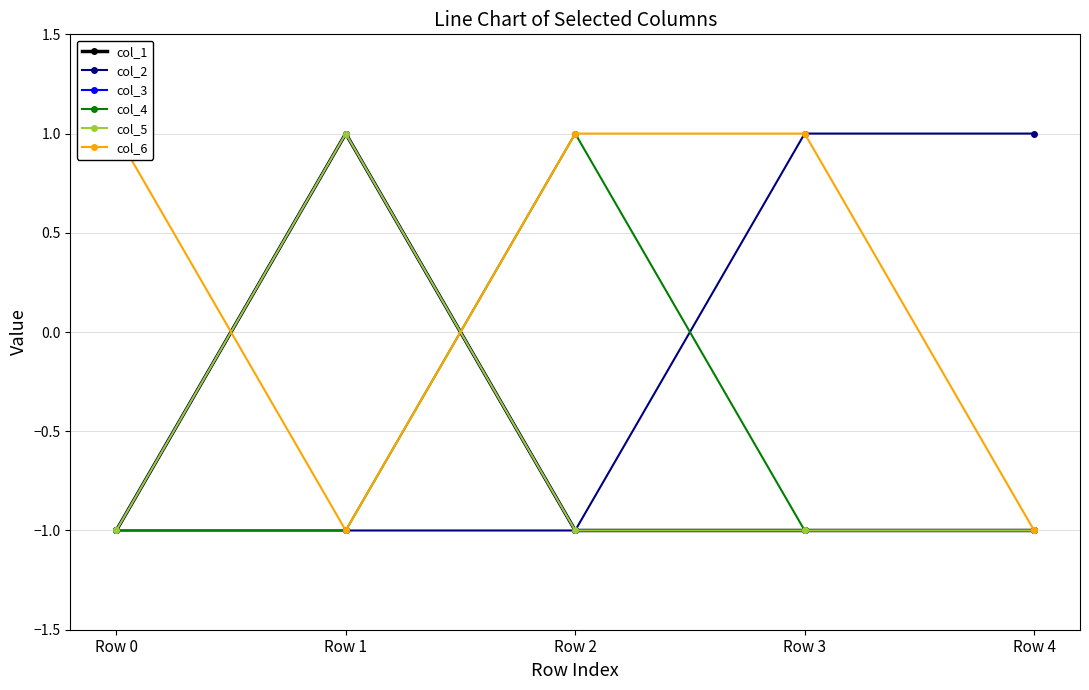

What is the total value across all series at Row 3?

-2